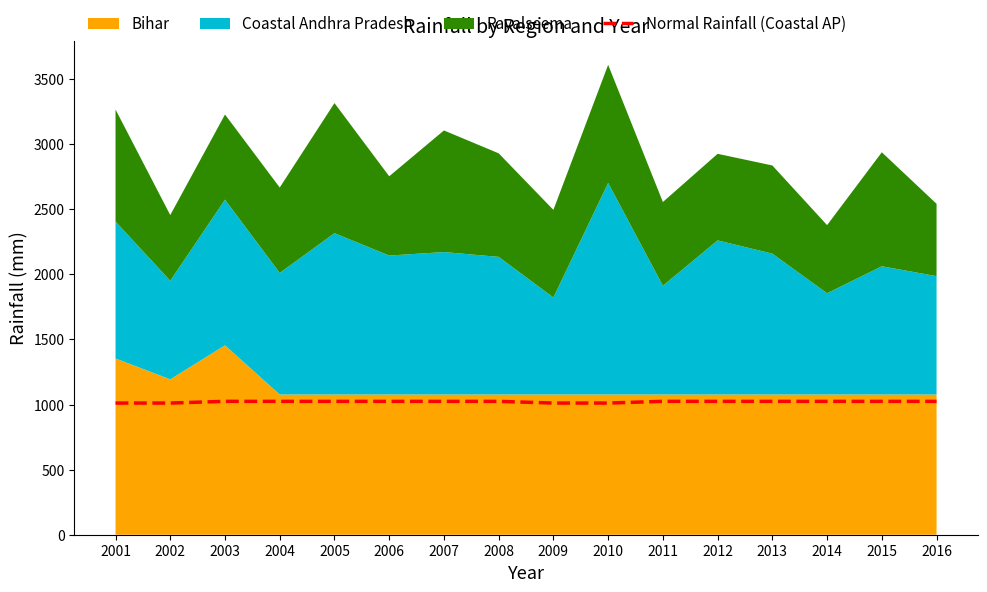

What is the lowest value of the Normal Rainfall (Coastal AP) series?

1011.3